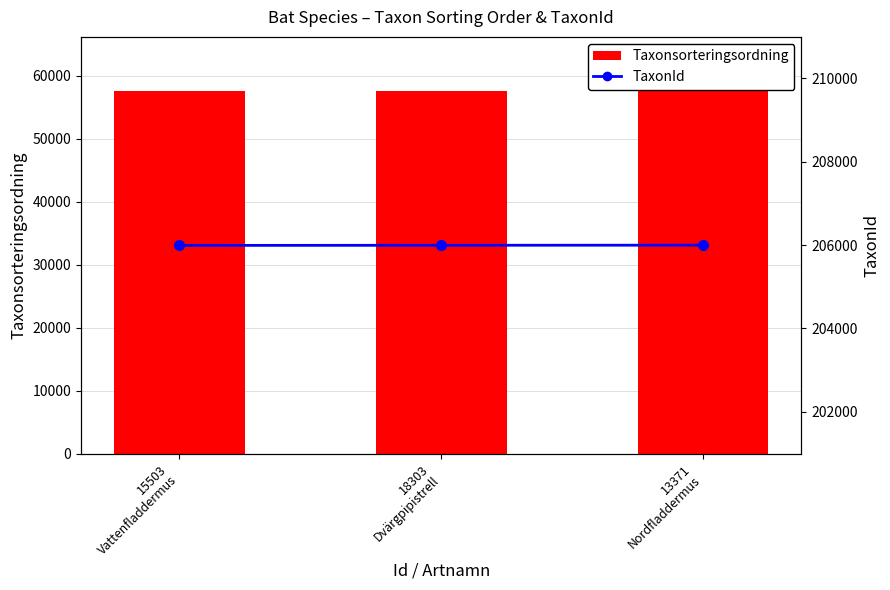

True or false: TaxonId has a value of 336066 at 18303
Dvärgpipistrell.

False